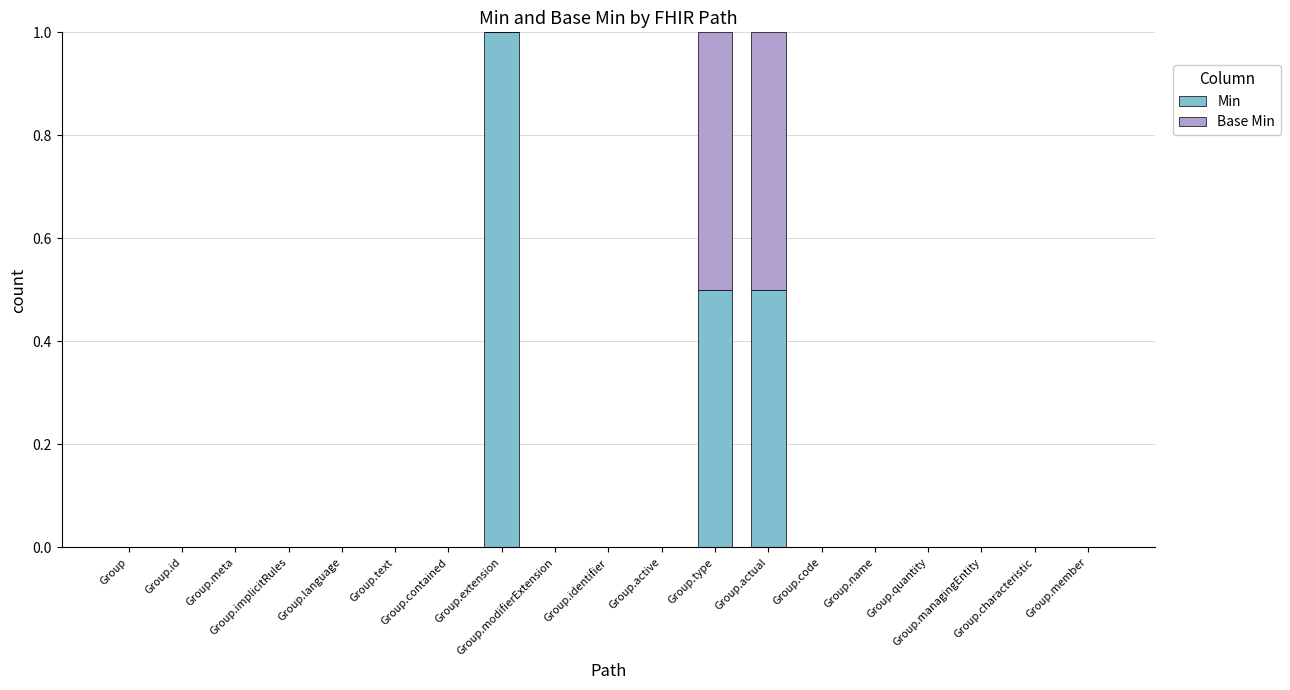

What is the maximum value for Min?

1.0